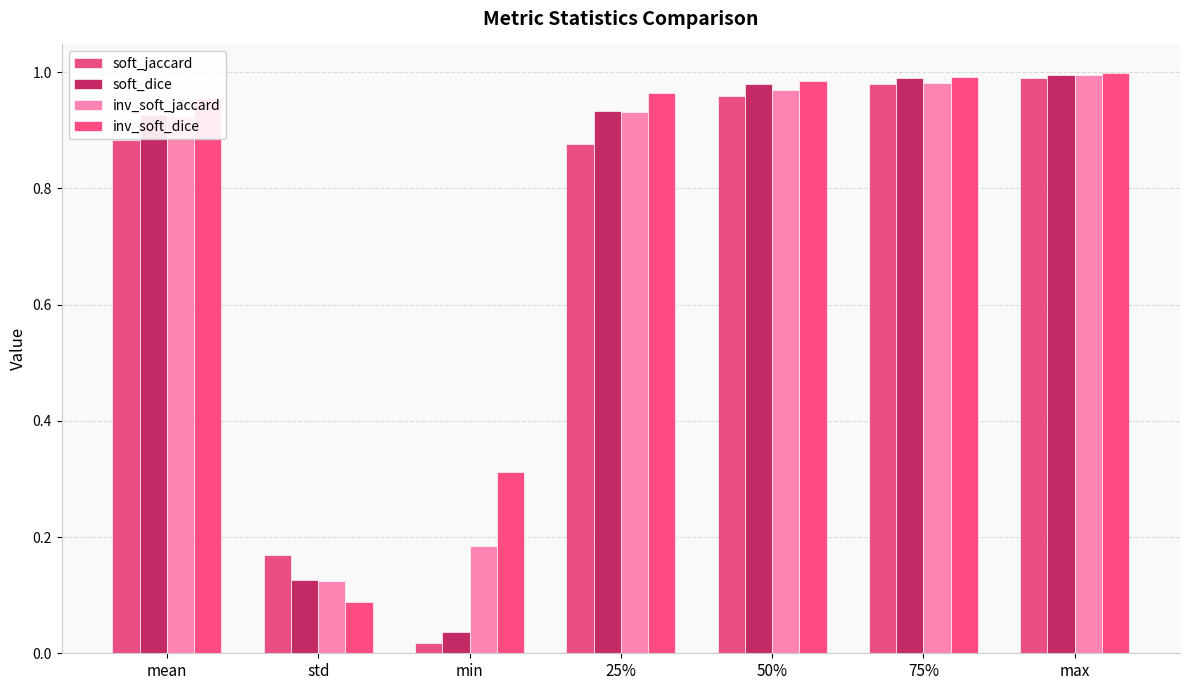

At how many categories does at least one series exceed 0?

7